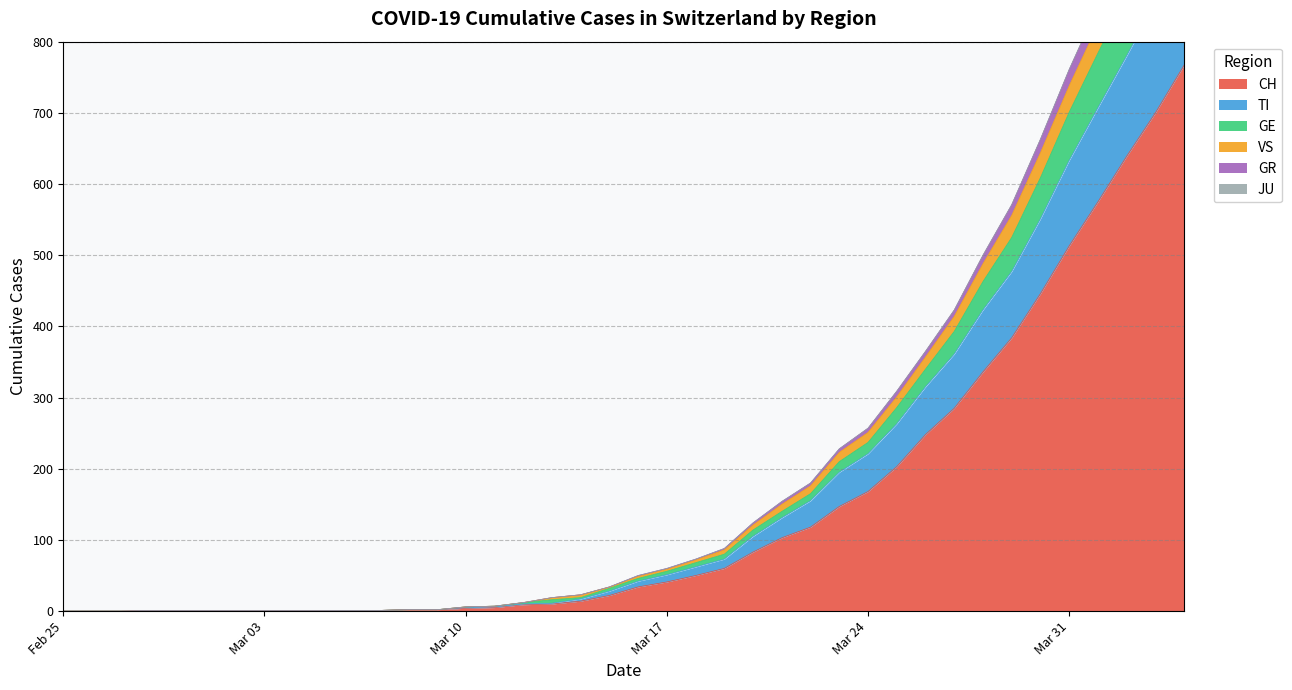

What is the highest value of the CH series?

767